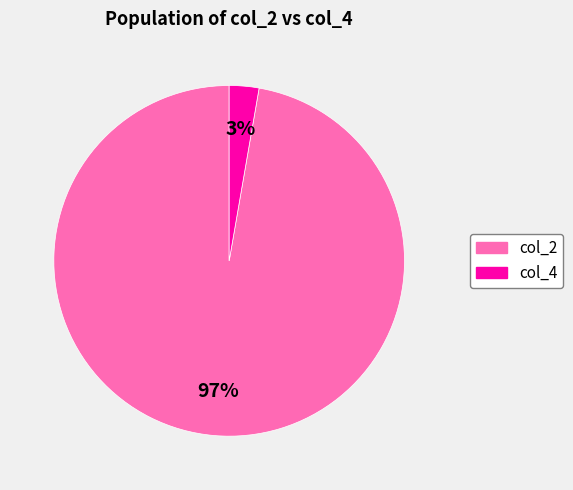

Does any single category account for the majority?

Yes